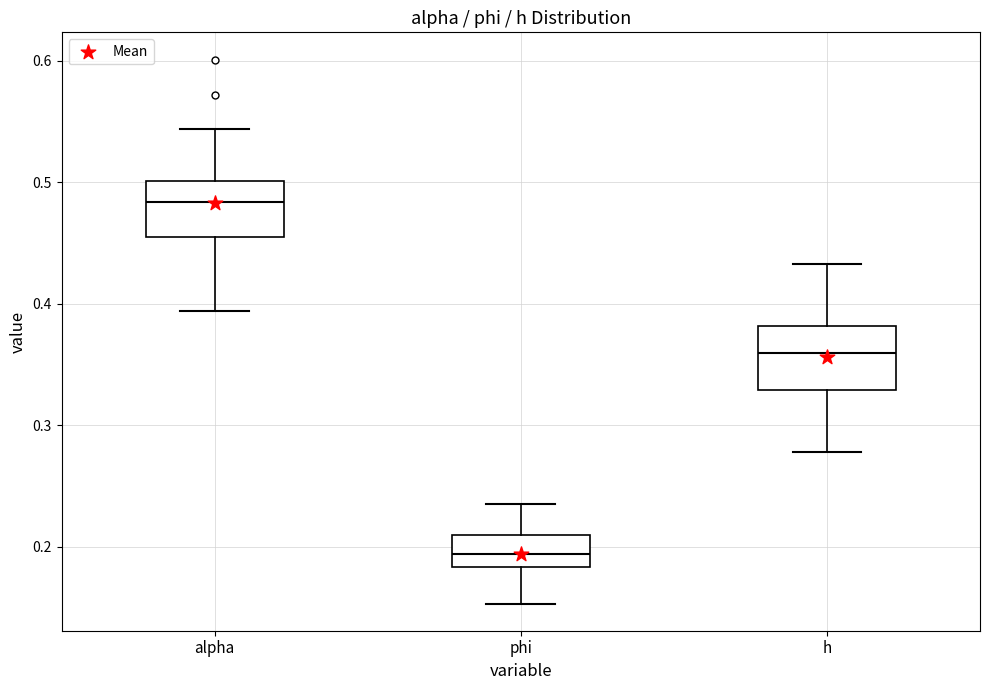

Where does the median line of the box for h sit on the y-axis? The values are not printed on the chart, so give them approximately, as read against the axis.

0.36